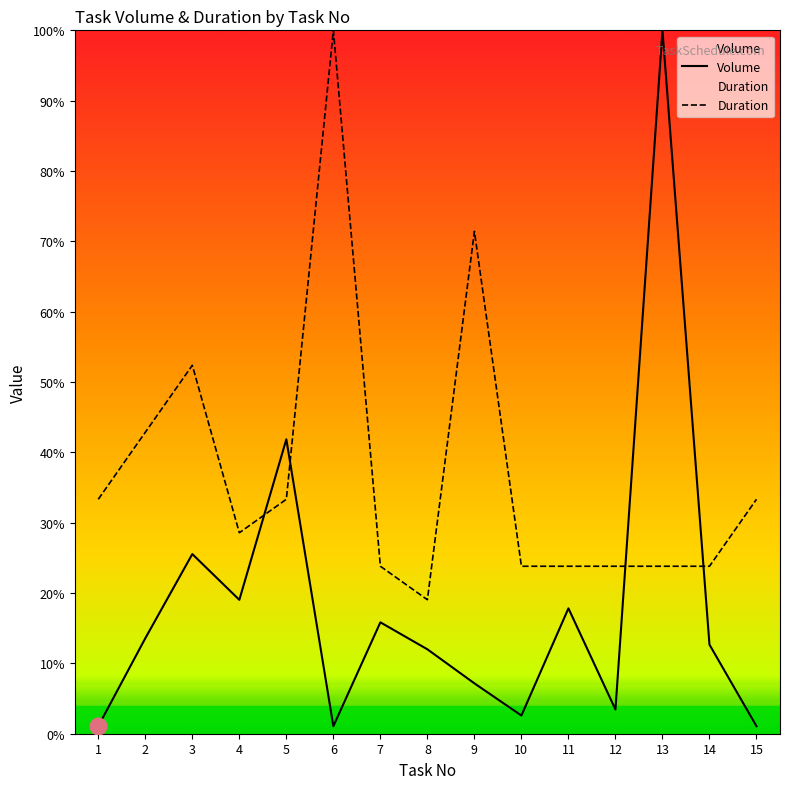

At which label does Duration reach its minimum?

8